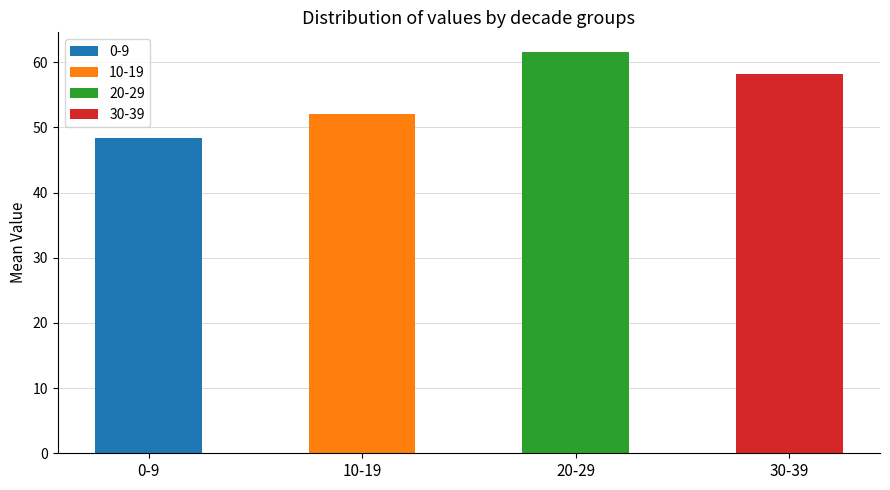

What is the average value of the 10-19 series?

52